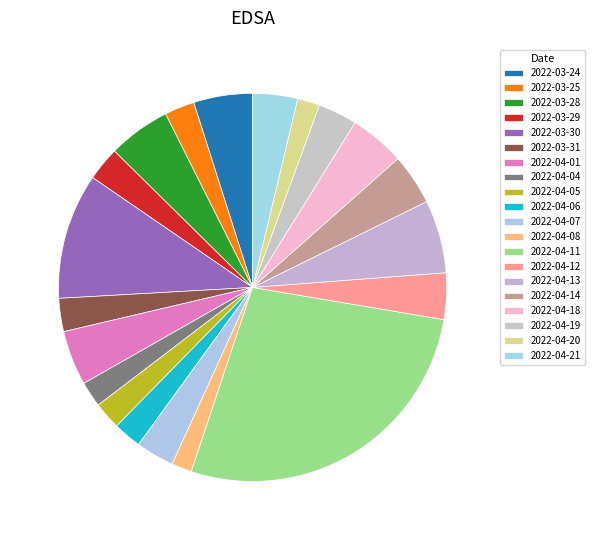

Is it true that 2022-04-20 is 2% of the pie?

True